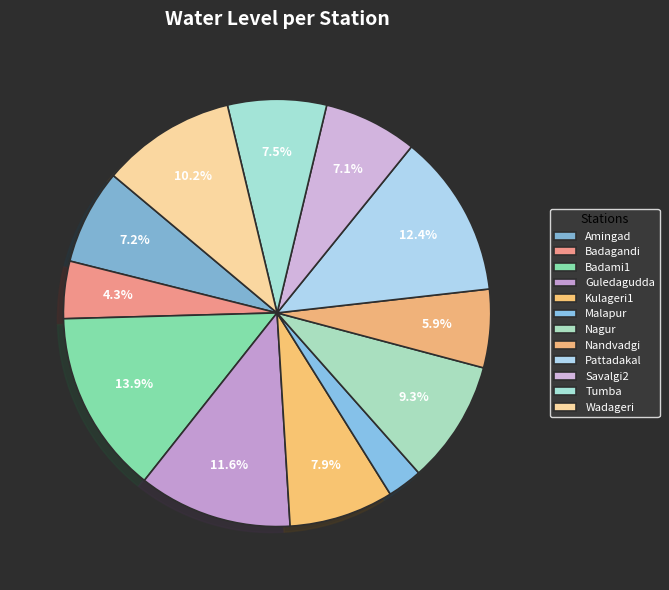

How many slices are in this pie chart?

12